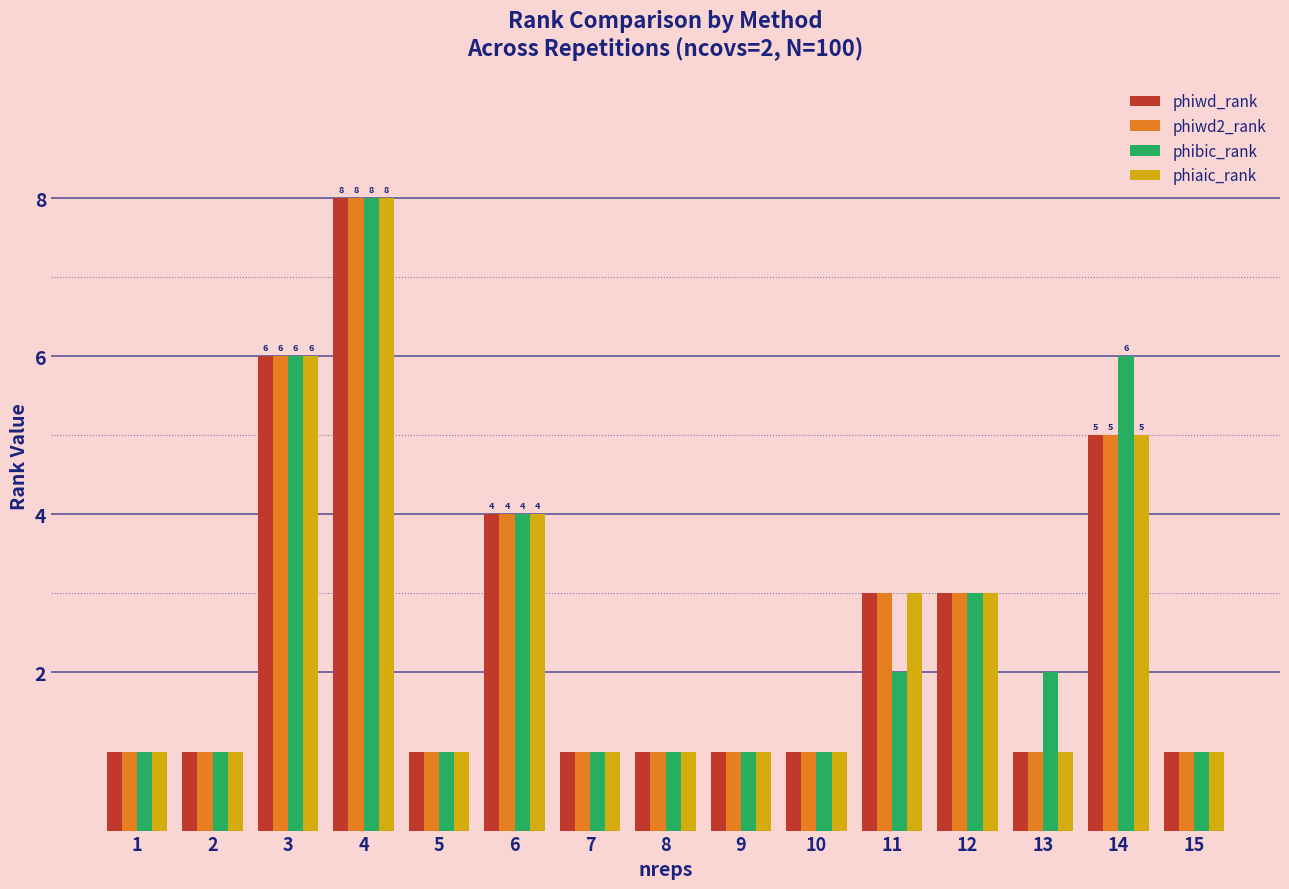

Which category has the highest value in the phiwd_rank series?

4